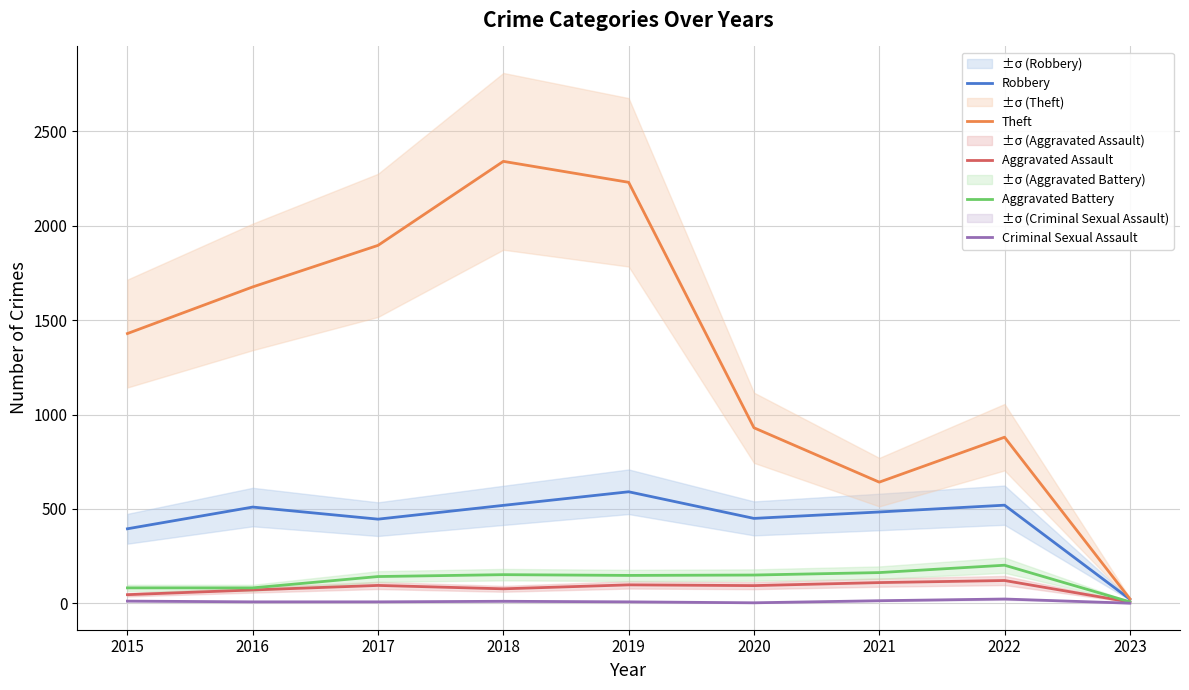

What is the maximum value shown in the chart?

2341